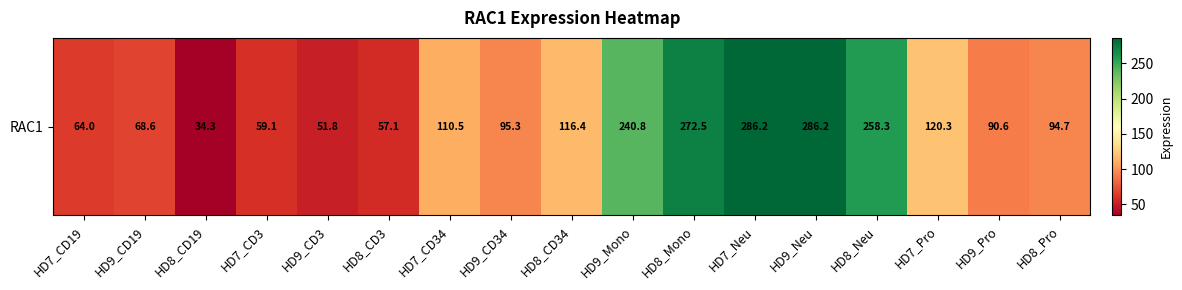

Which label corresponds to the largest value in the chart?

HD7_Neu